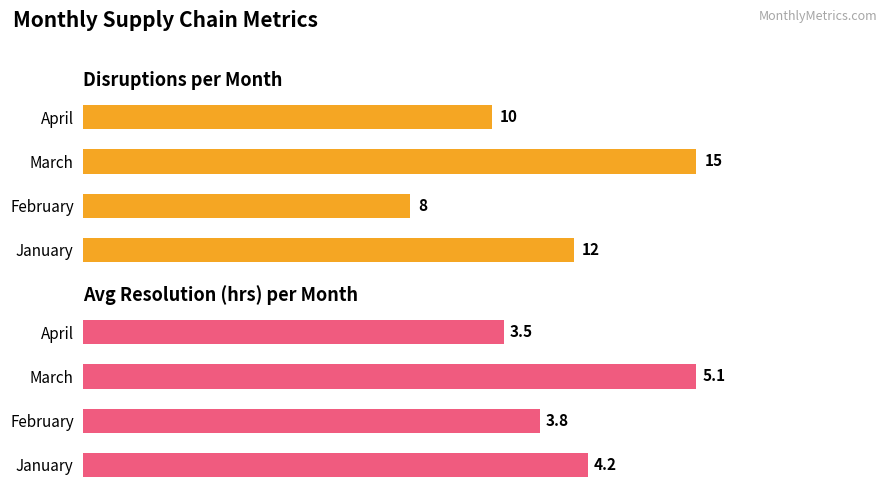

Rank the series at April from lowest to highest value.

Avg Resolution (hrs), Disruptions